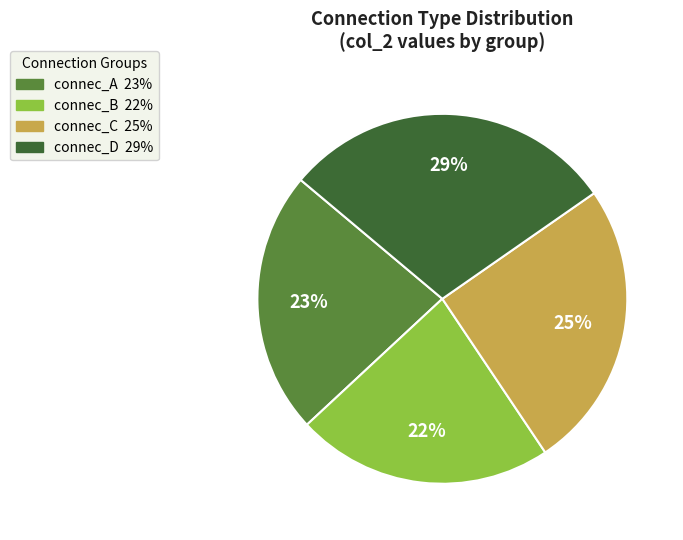

To the nearest percent, what is the difference between the largest and smallest slice percentages?

7%